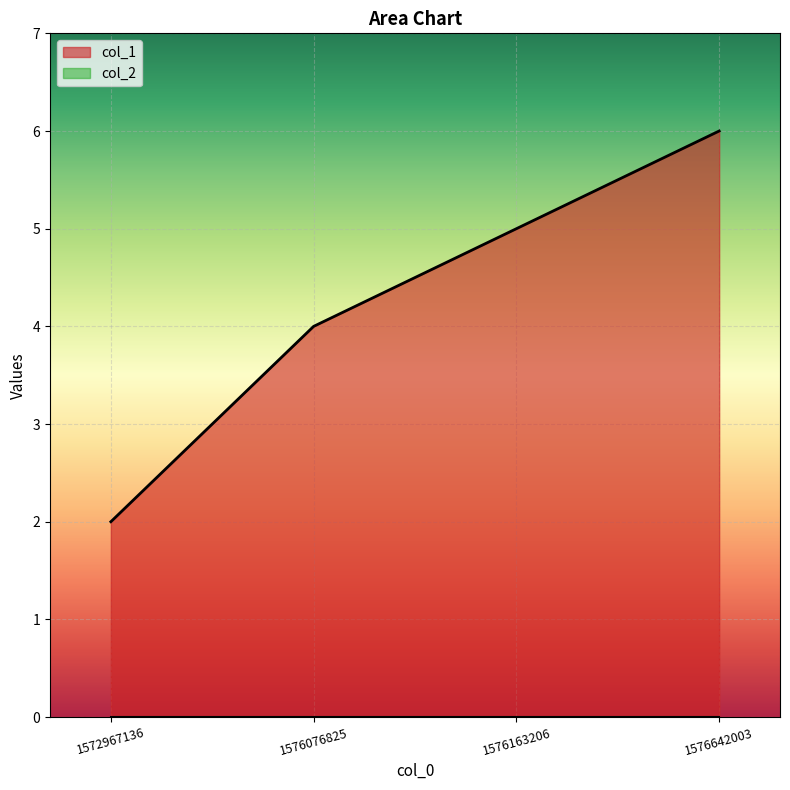

List the labels in order of value, largest first.

1576642003, 1576163206, 1576076825, 1572967136